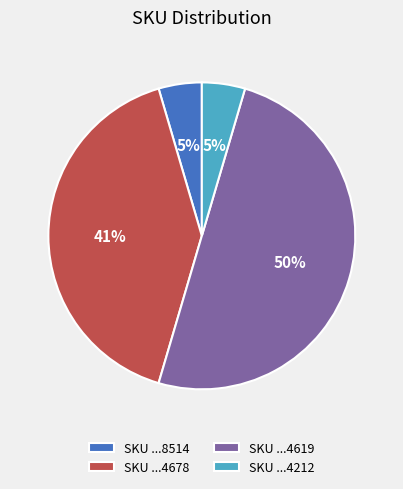

How many segments does this pie chart have?

4